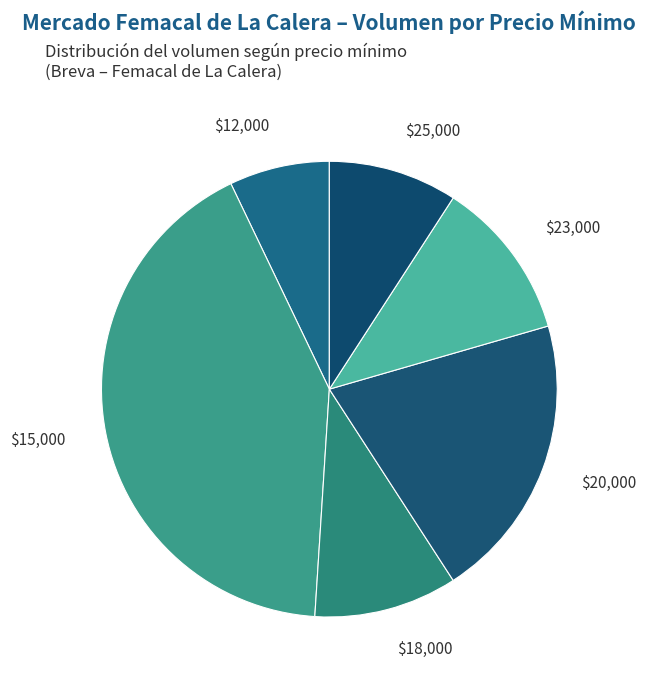

Is there any slice that represents more than half of the pie?

No